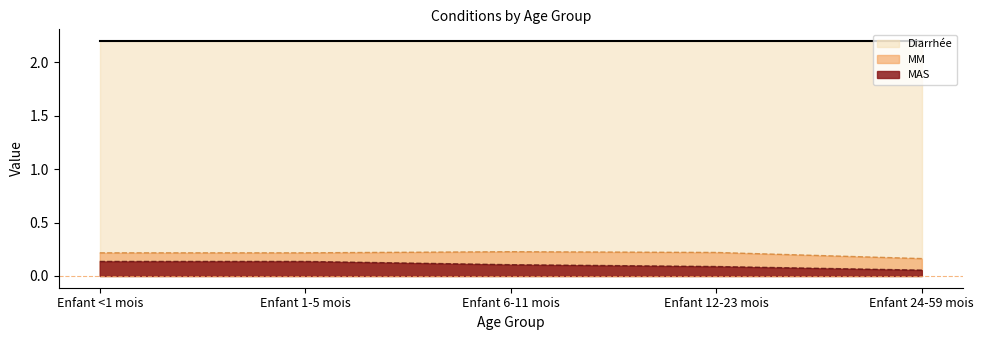

True or false: MAS and MM intersect in this chart.

False